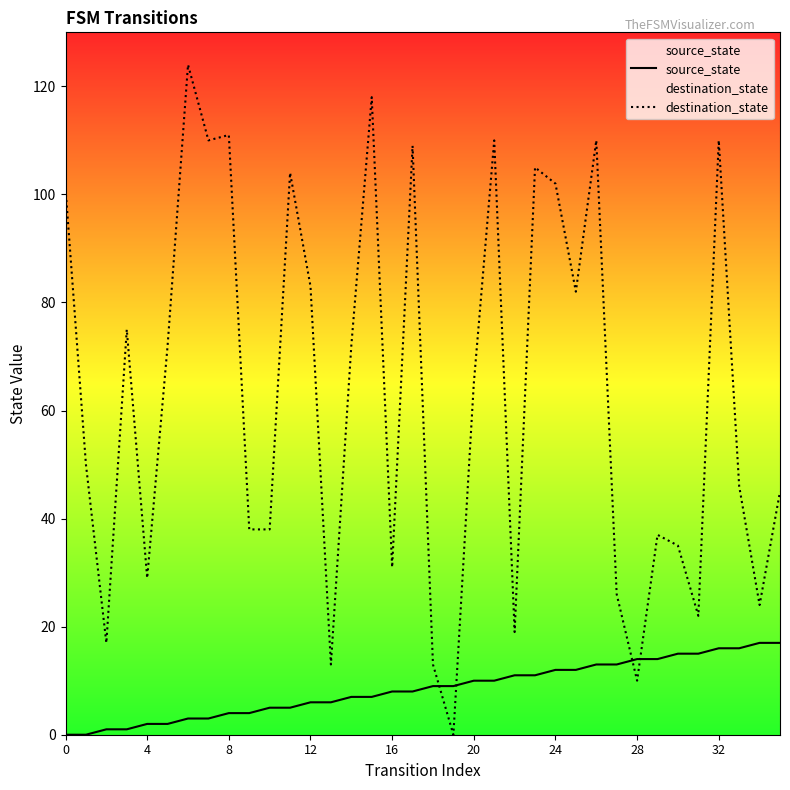

What are all the series names shown in the legend?

source_state, destination_state